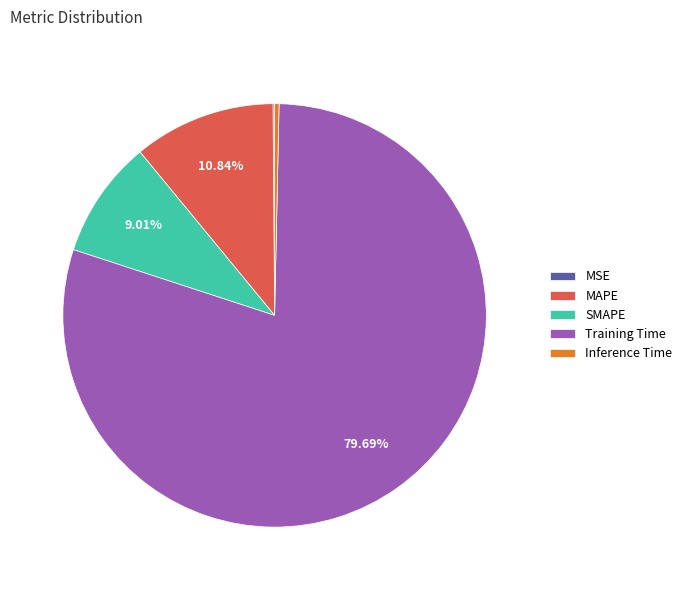

Between Inference Time and MAPE, which is larger?

MAPE